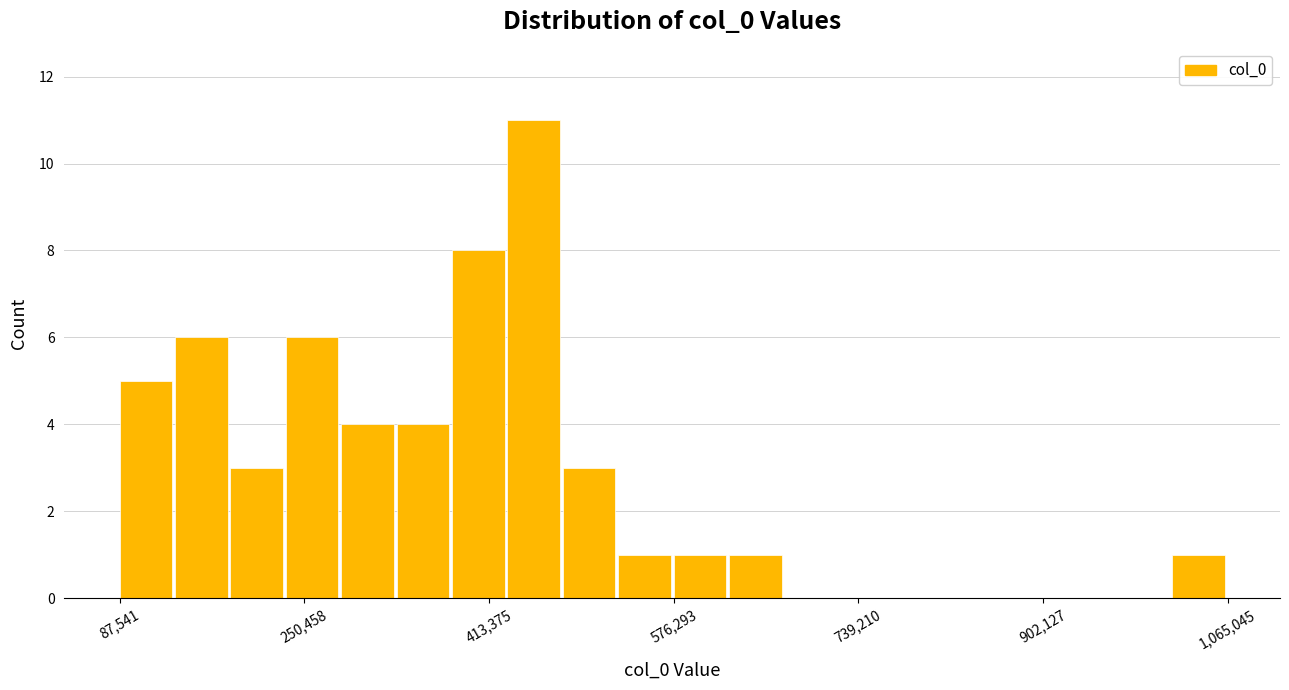

Read against the x-axis, roughly where is the centre of the tallest bar?

460000